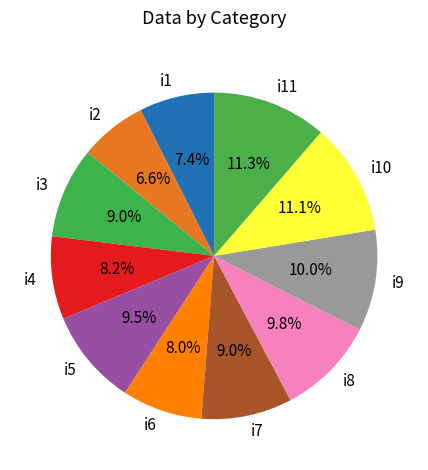

What is the ratio of the value at i6 to the value at i3?

0.9